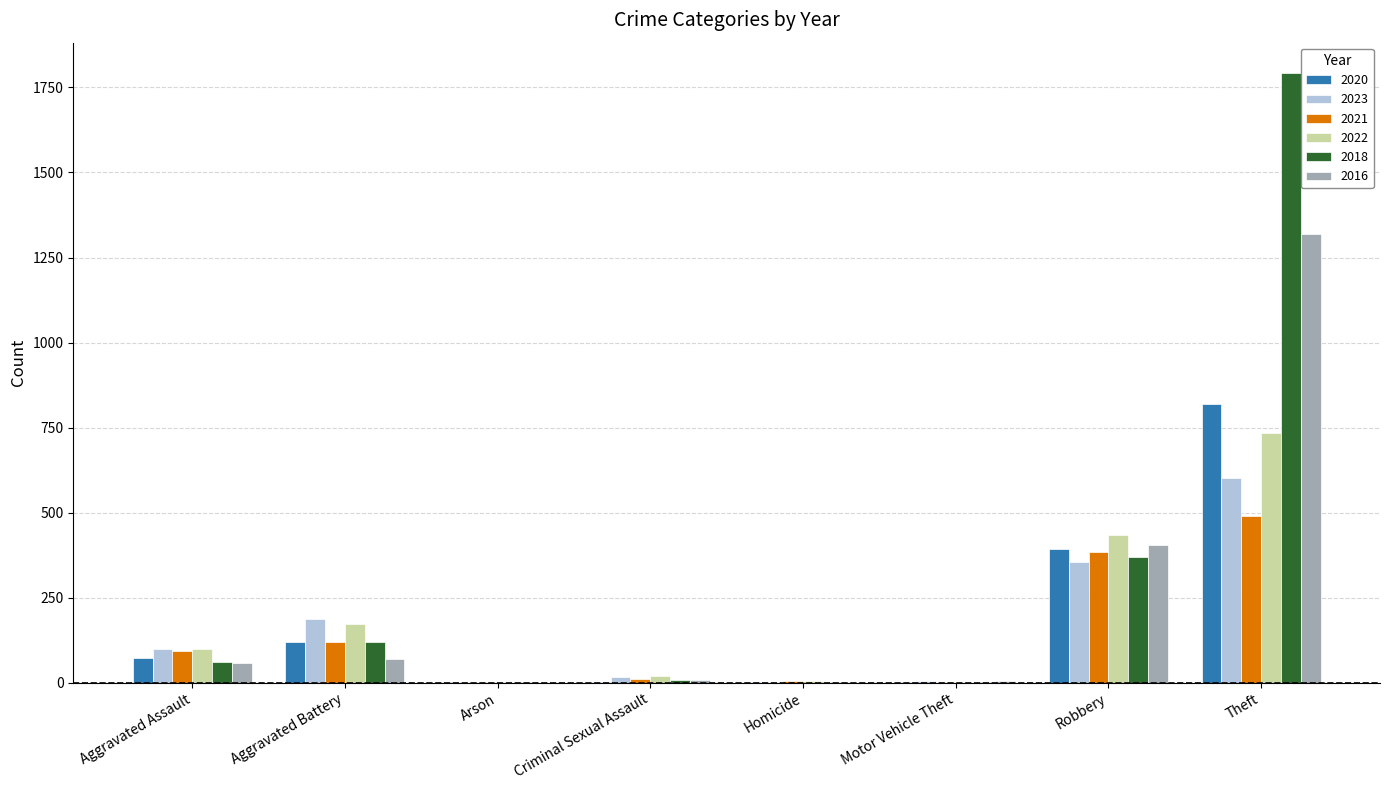

True or false: 2018 has a value of 1792 at Theft.

True